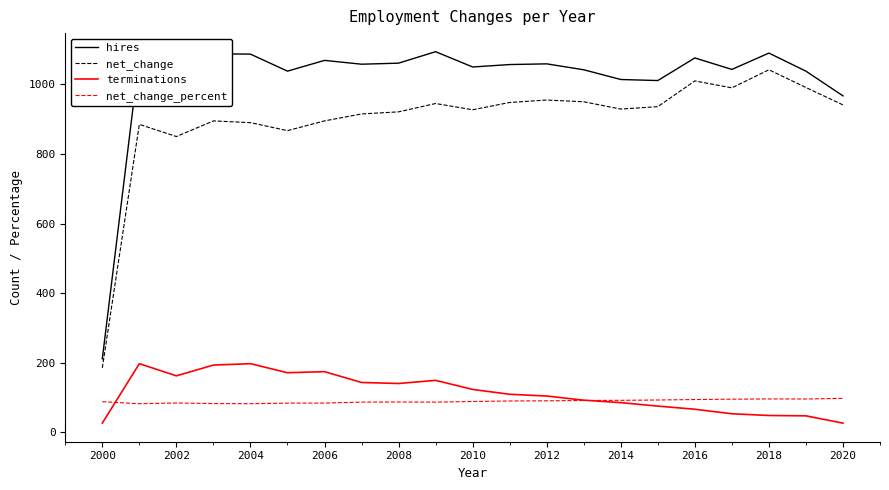

Which series has the largest total across all categories?

hires